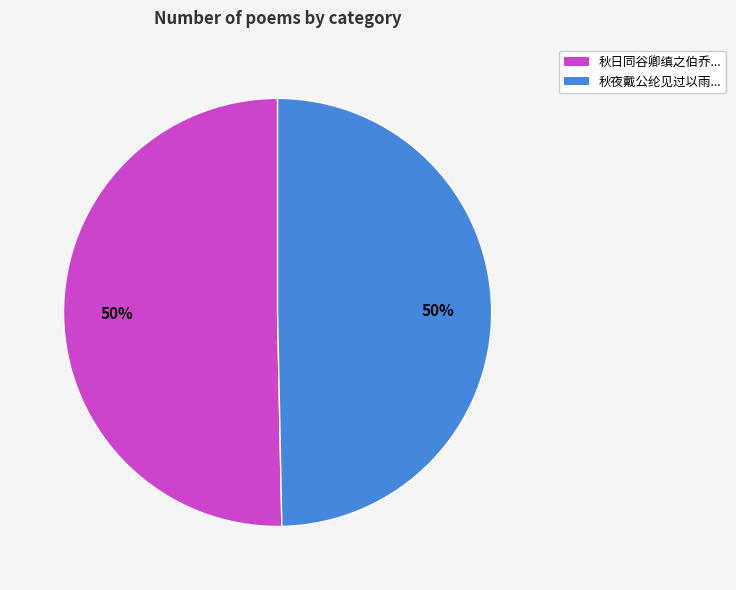

To the nearest percent, what is the average slice percentage?

50%